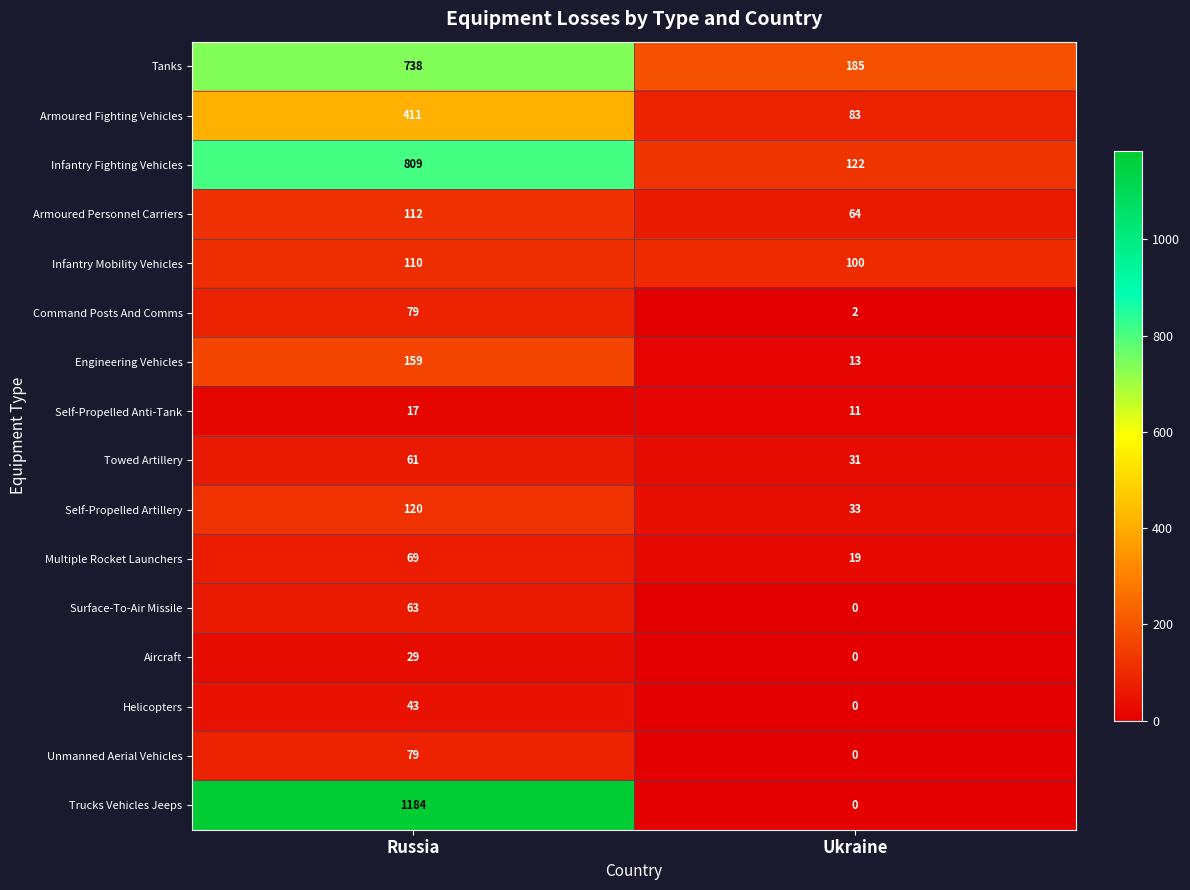

True or false: Tanks has a value of 1198 at Russia.

False